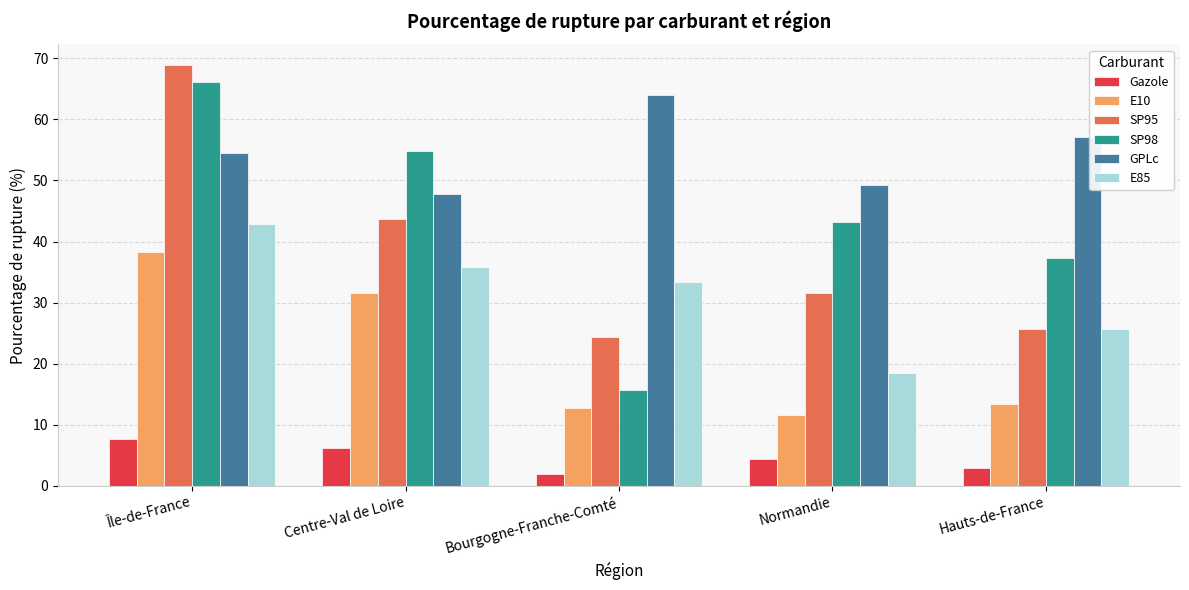

What is the label of the 4th bar from the left?

Normandie